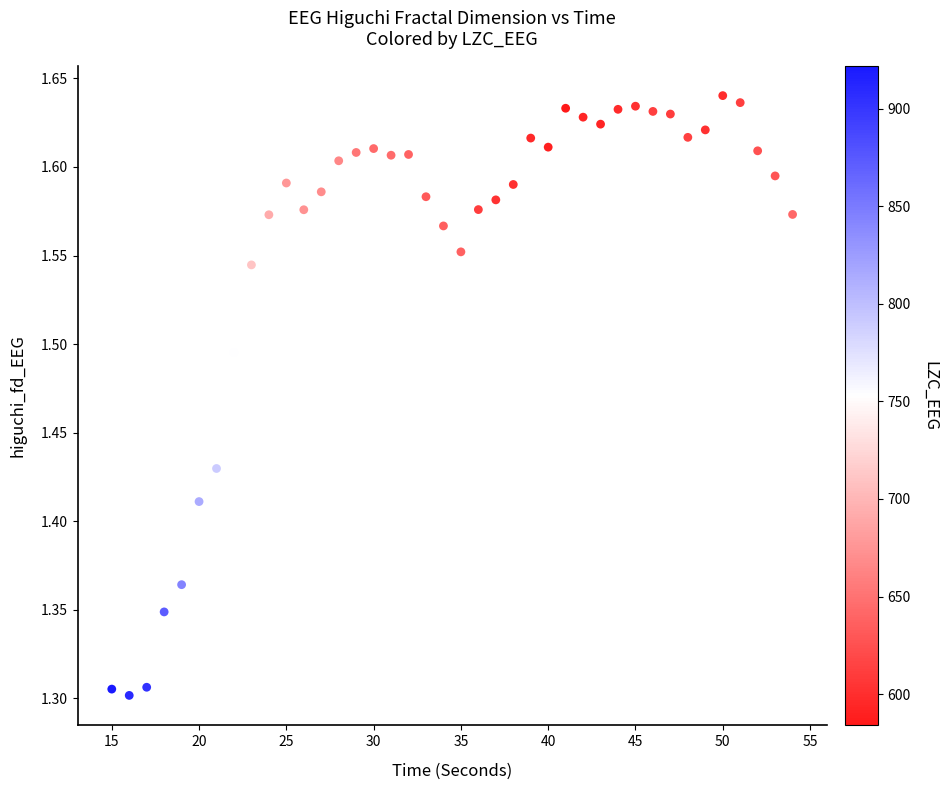

What is the range of X values (max minus min)?

39.0